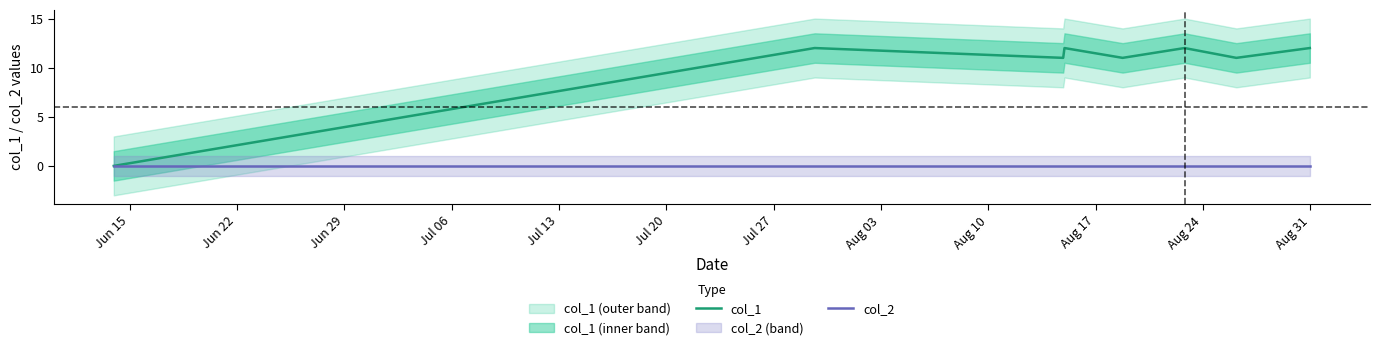

At which category does the chart reach its minimum across all series?

Jun 15